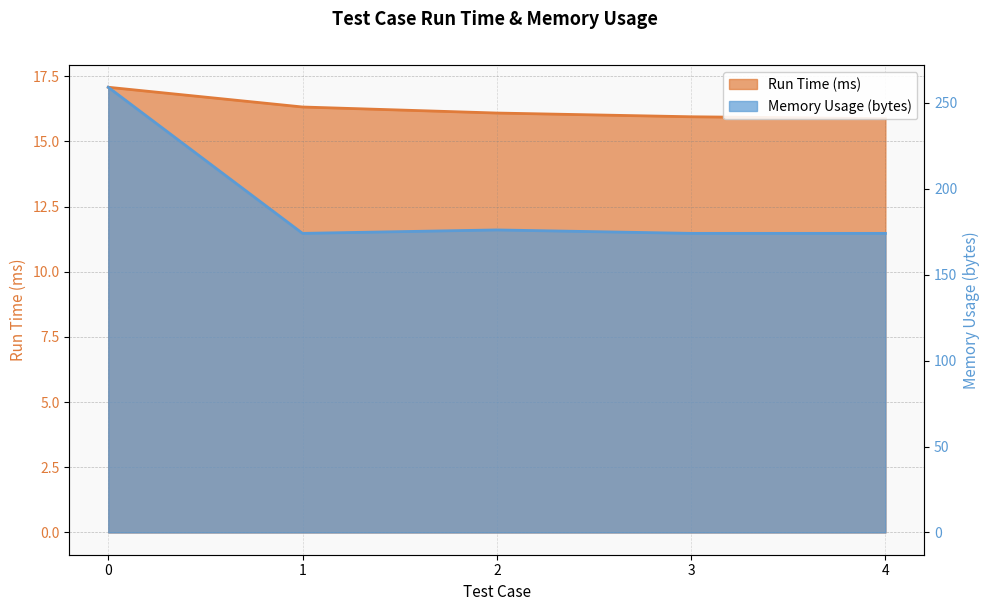

How many categories are shown in the chart?

5